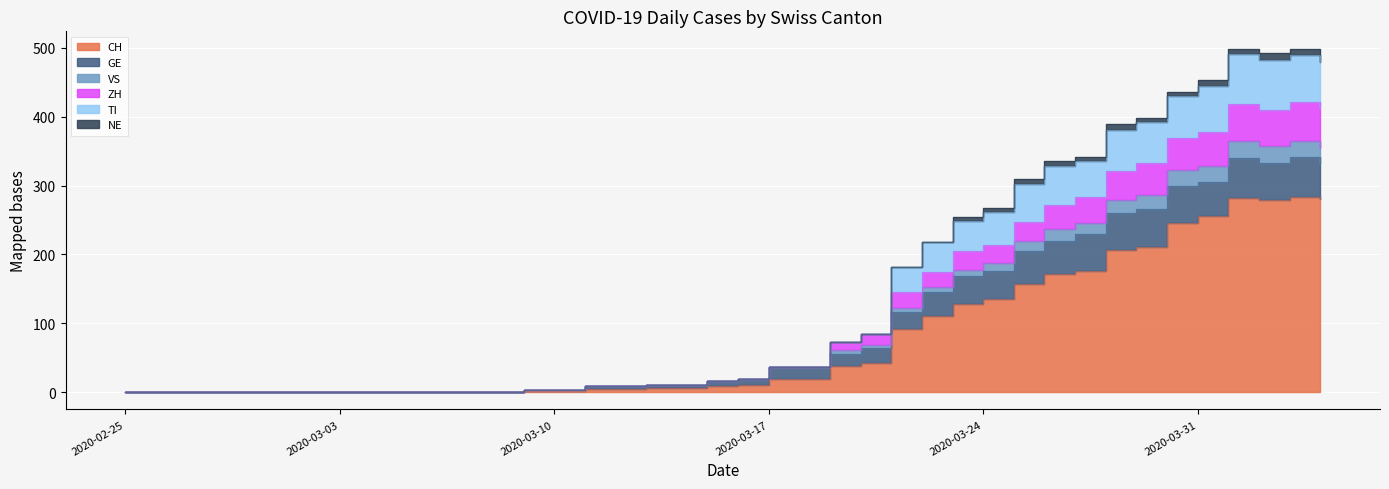

The value of CH at 2020-03-29 is 211. True or false?

True